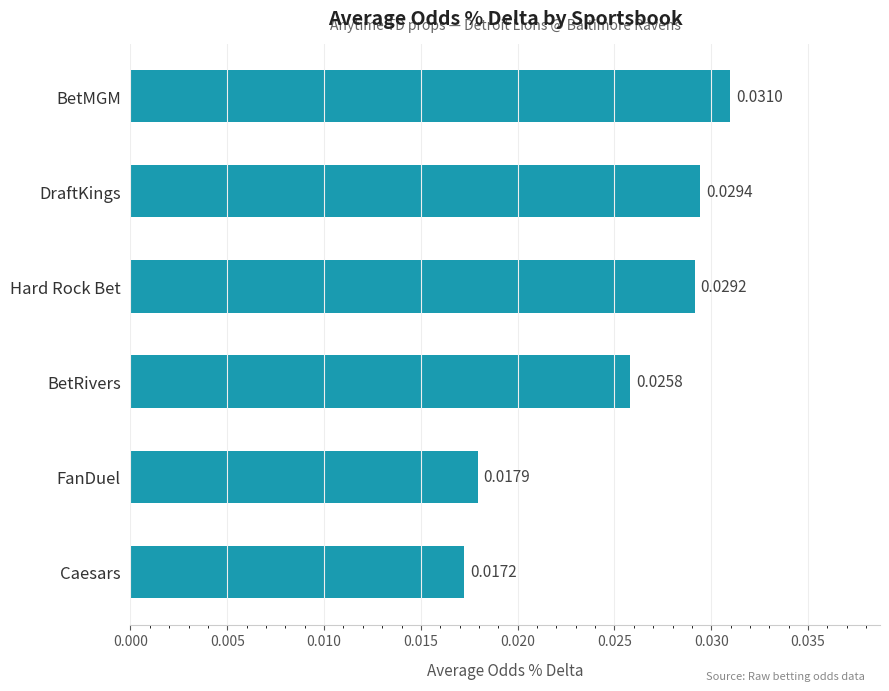

What is the label of the 4th bar from the top?

BetRivers